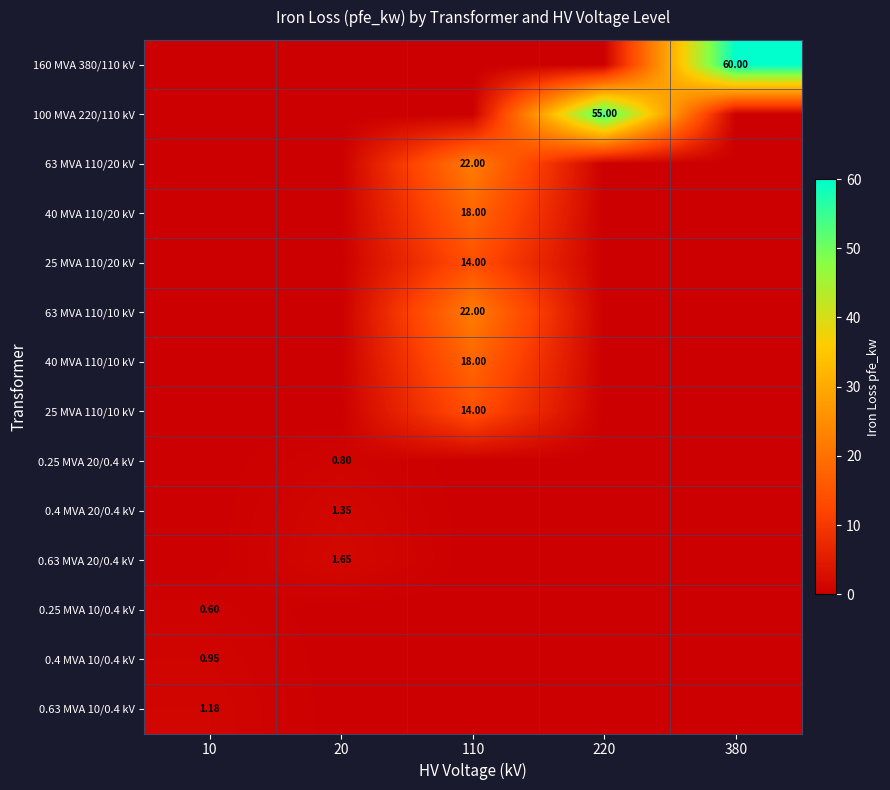

Where is 25 MVA 110/20 kV nearest to the value 7?

10